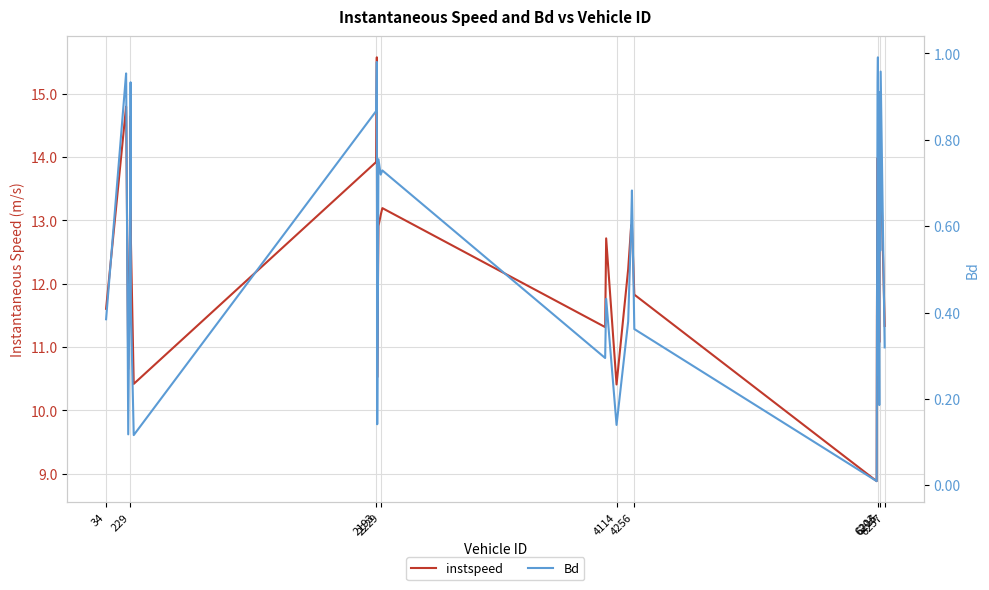

How many interior local peaks does the instspeed series have?

10